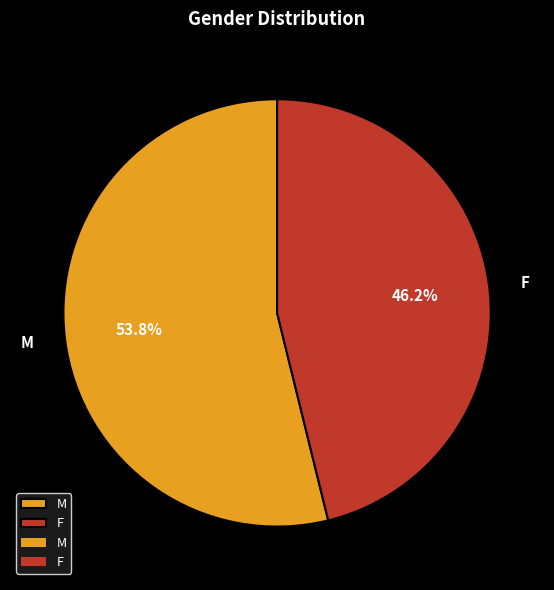

To the nearest percent, what is the difference between the largest and smallest slice percentages?

8%